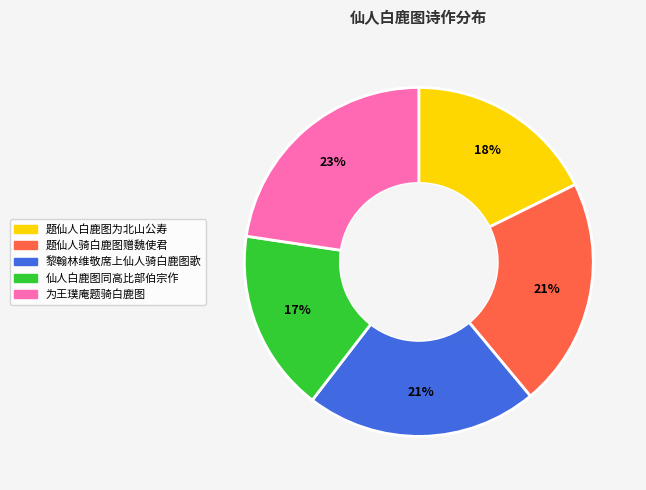

Is it true that 仙人白鹿图同高比部伯宗作 is 17% of the pie?

True